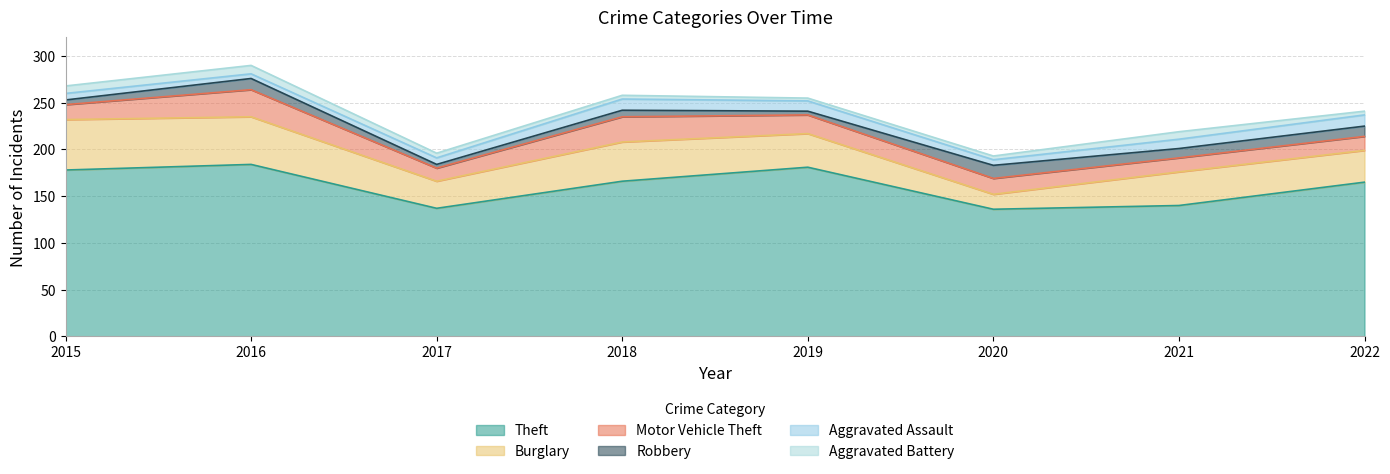

Reading left to right, what are all the values shown in this chart?

Theft: 2015=178	2016=184	2017=137	2018=166	2019=181	2020=136	2021=140	2022=165
Burglary: 2015=54	2016=51	2017=29	2018=42	2019=36	2020=16	2021=36	2022=34
Motor Vehicle Theft: 2015=16	2016=29	2017=14	2018=27	2019=20	2020=17	2021=15	2022=15
Robbery: 2015=5	2016=12	2017=4	2018=7	2019=4	2020=14	2021=10	2022=11
Aggravated Assault: 2015=7	2016=5	2017=7	2018=12	2019=11	2020=6	2021=10	2022=12
Aggravated Battery: 2015=8	2016=9	2017=5	2018=4	2019=3	2020=4	2021=8	2022=4